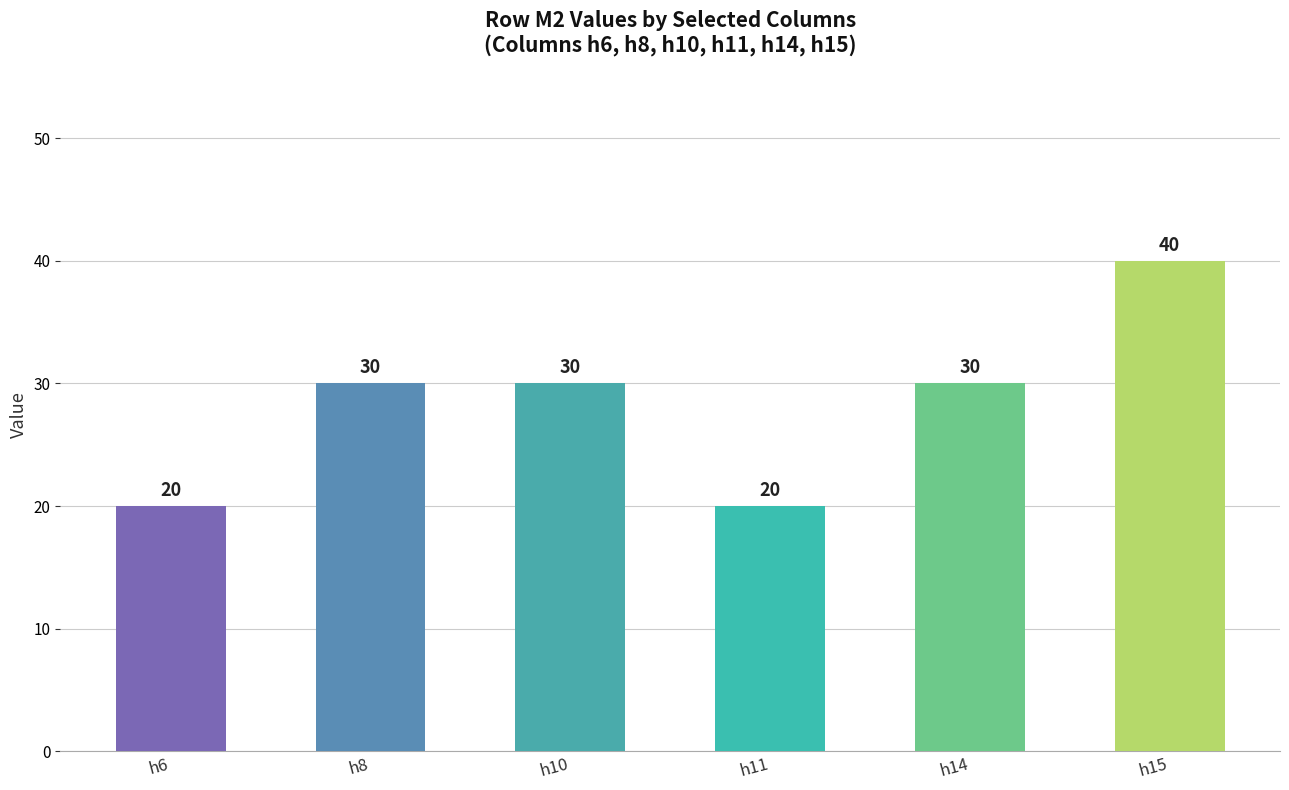

How many values are below 30?

2